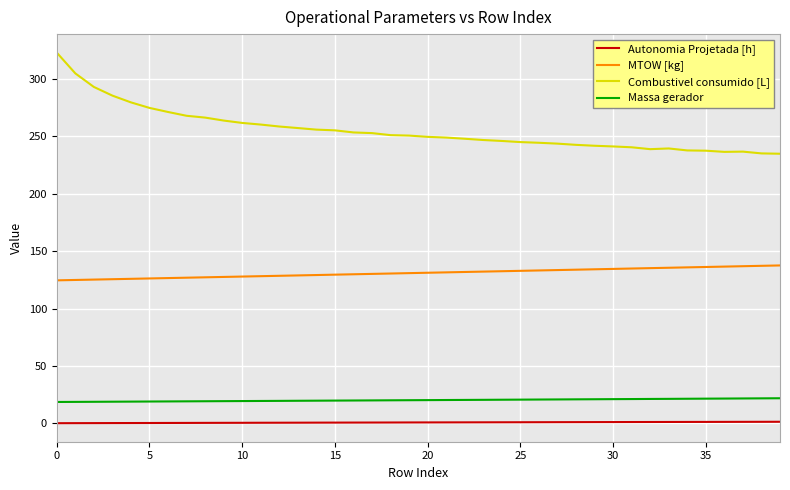

Which series has the largest total across all categories?

Combustivel consumido [L]